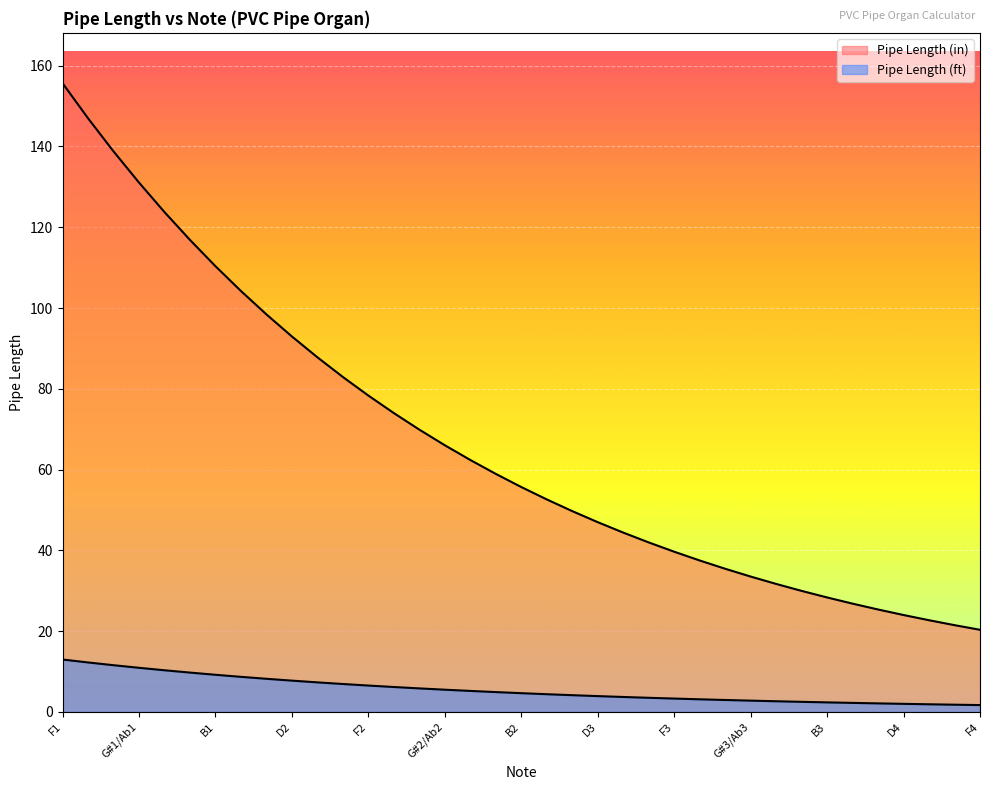

Does the chart display data point markers on the line(s)?

No